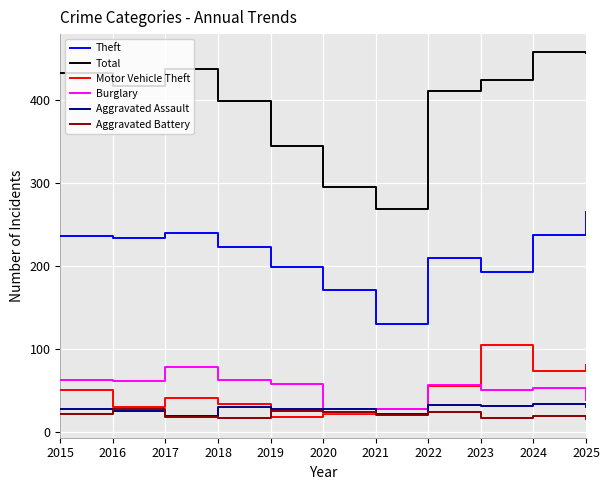

What is the total value across all series at 2021?

494